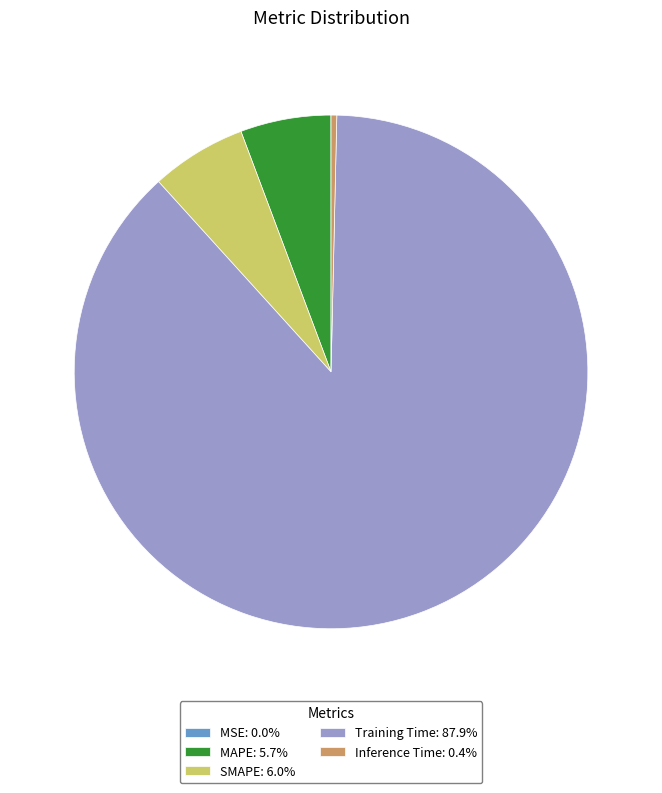

Is there a majority slice in this chart?

Yes